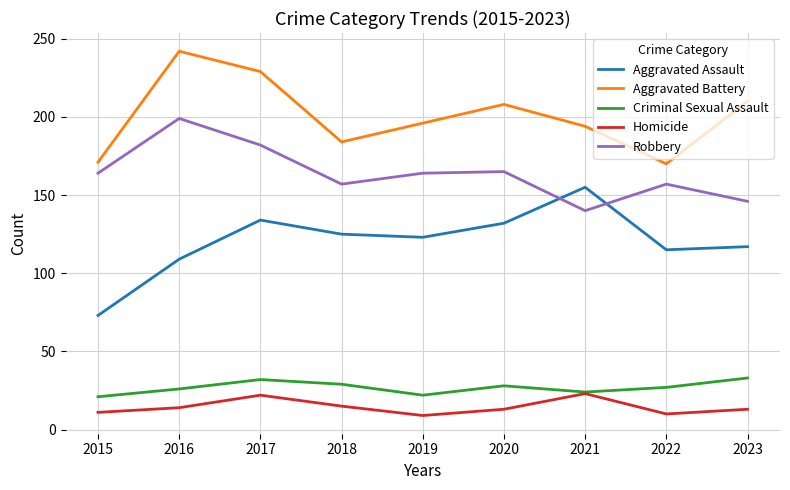

What is the minimum value for Aggravated Assault?

73